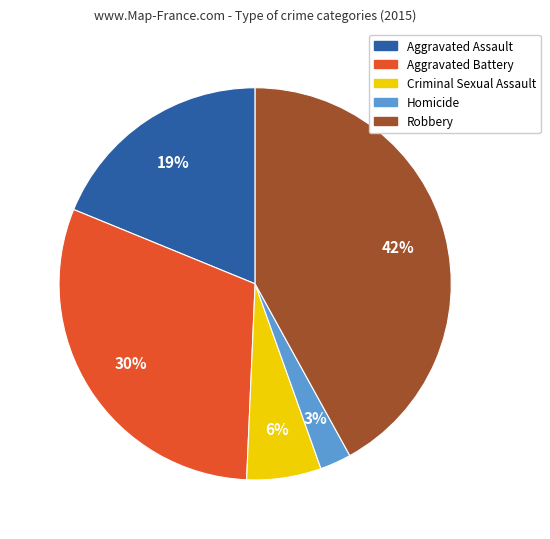

To the nearest percent, what is the combined percentage of Homicide and Aggravated Battery?

33%